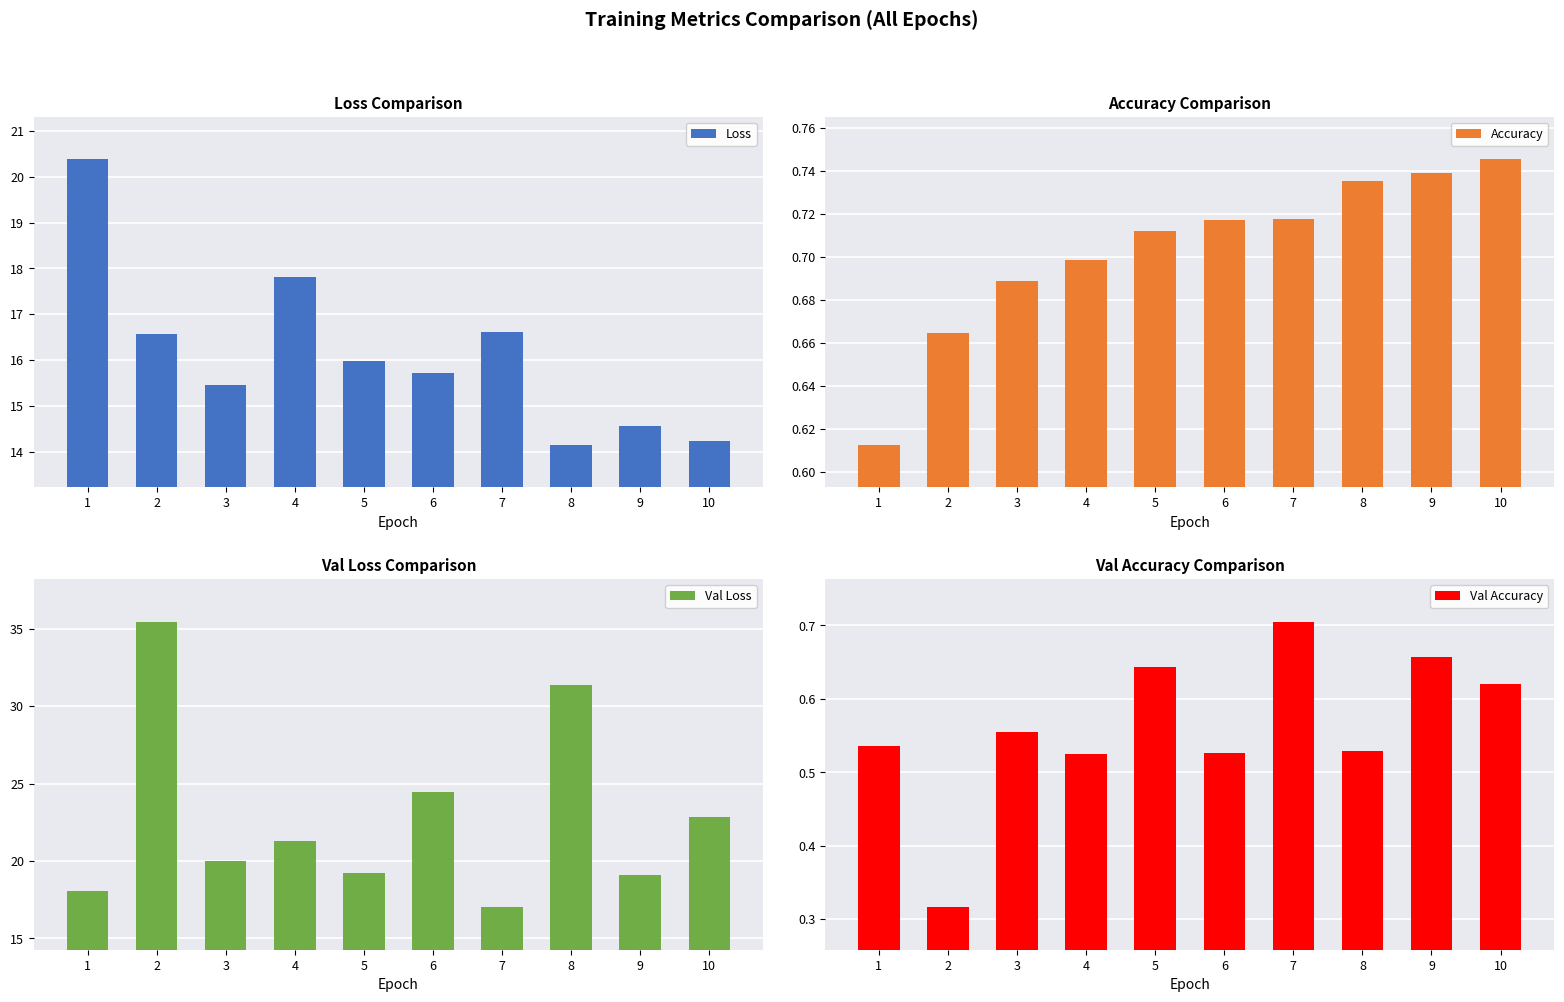

What is the difference between the second highest and second lowest values in the Val Accuracy series?

0.1